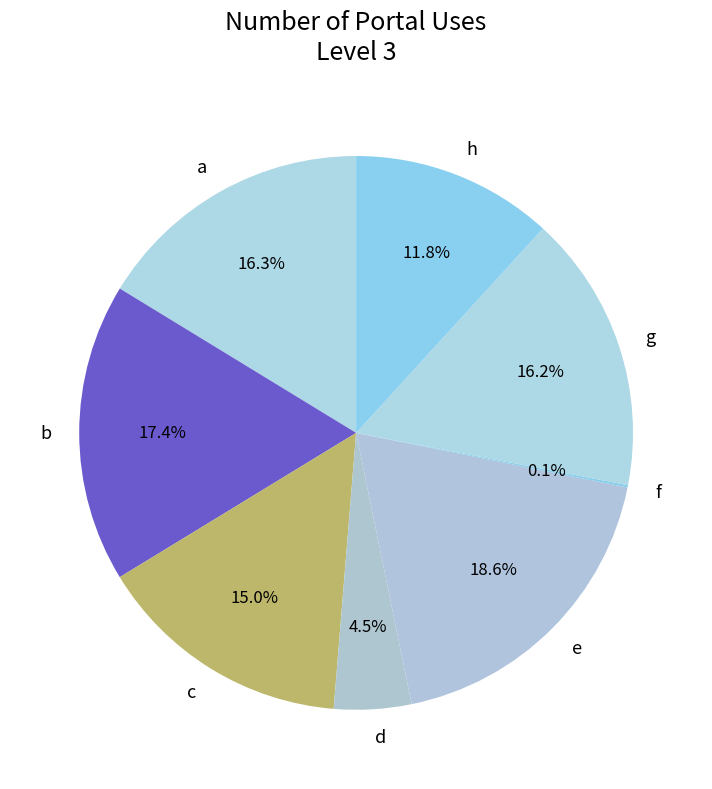

Which slice is the largest?

e